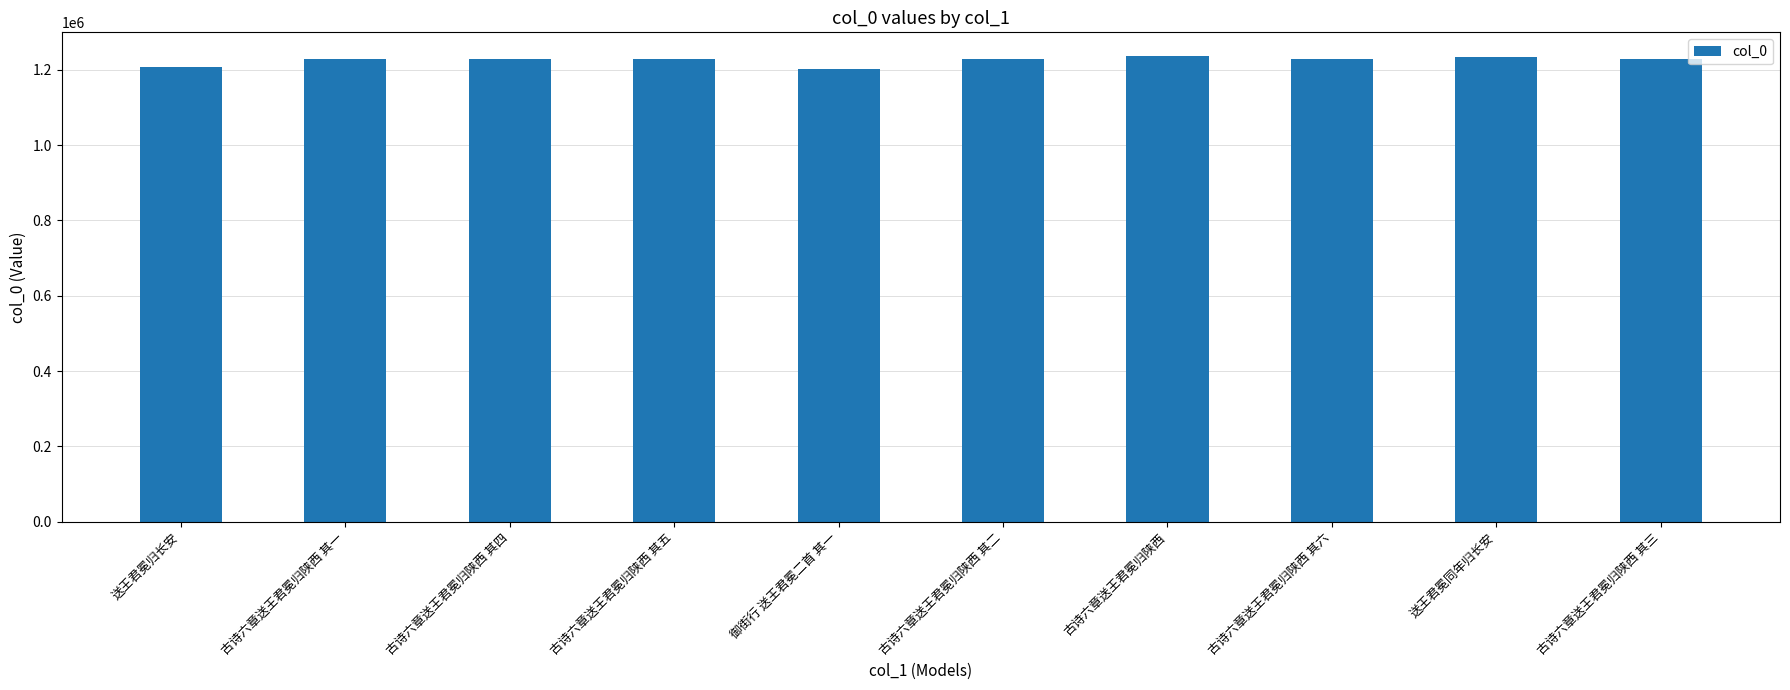

How many data points are less than 1228451?

5